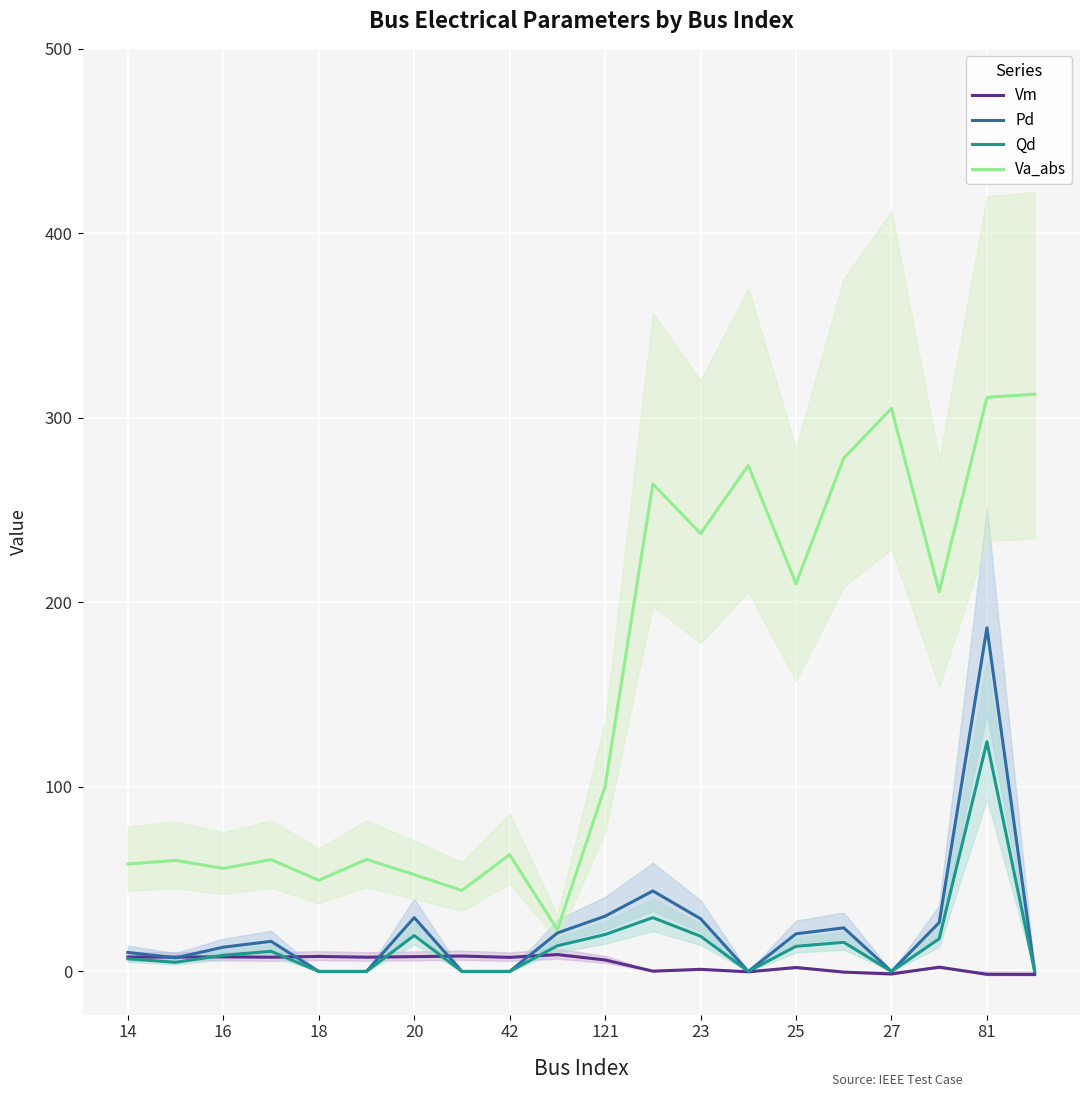

At how many categories does at least one series exceed 67?

10